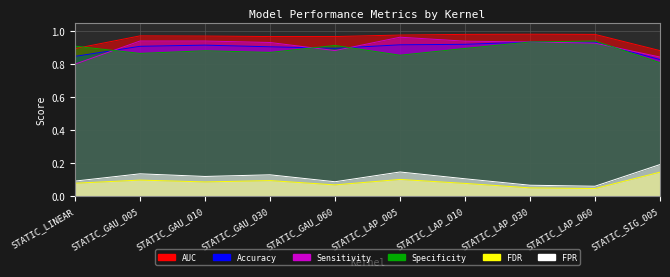

What is the difference between the maximum and minimum values in the Sensitivity series?

0.2